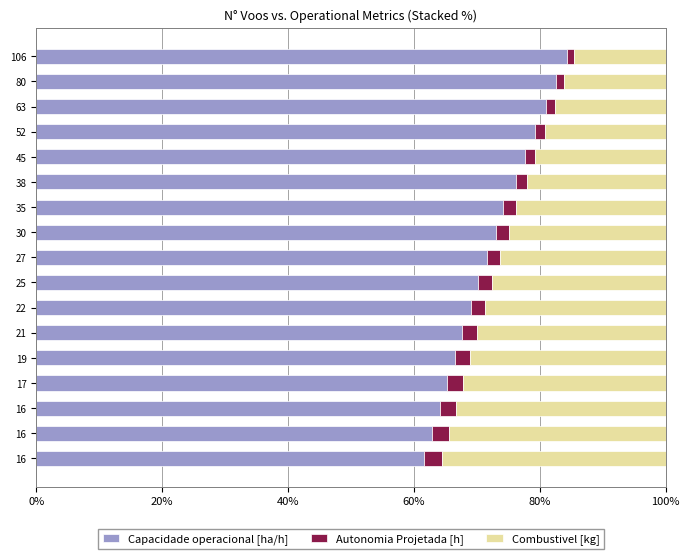

What are all the series names shown in the legend?

Capacidade operacional [ha/h], Autonomia Projetada [h], Combustivel [kg]